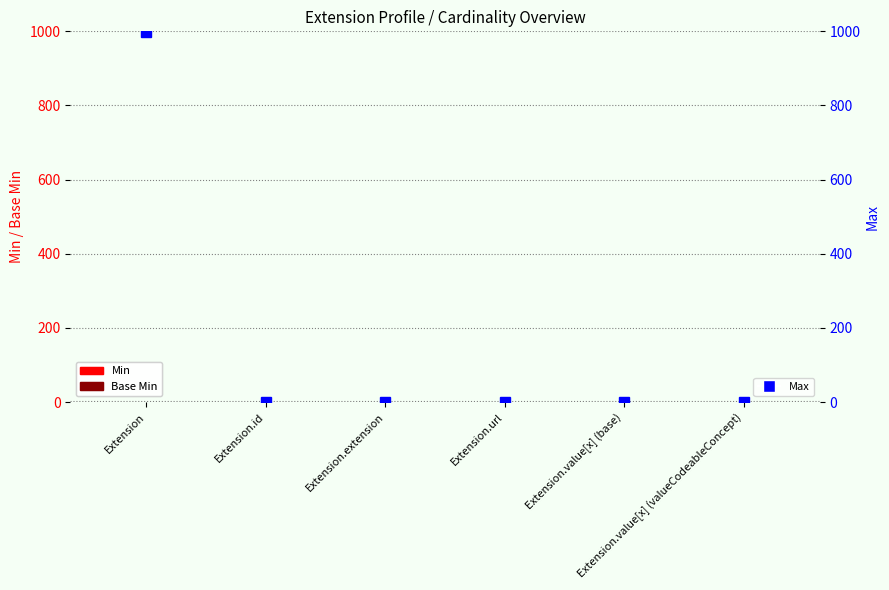

Reading left to right, extract all data points from this chart.

Min: 0	0	0	1	0	0
Base Min: 0	0	0	1	0	0
Max: 999	1	0	1	1	1